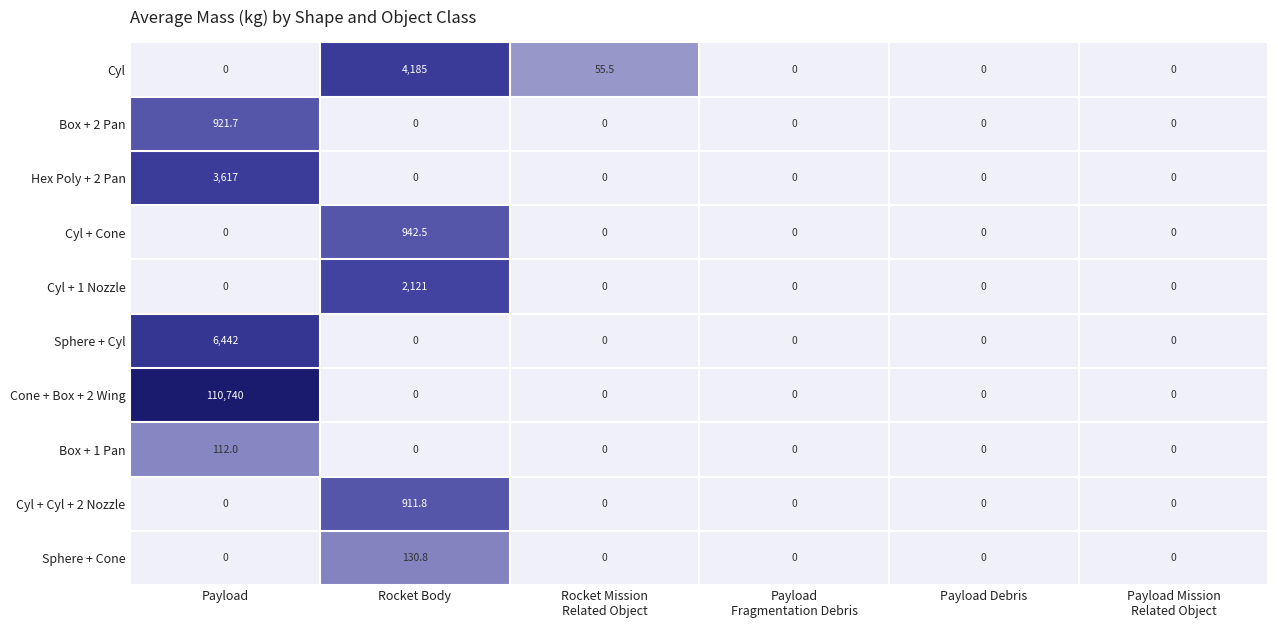

What is the sum of all Box + 2 Pan values?

921.7